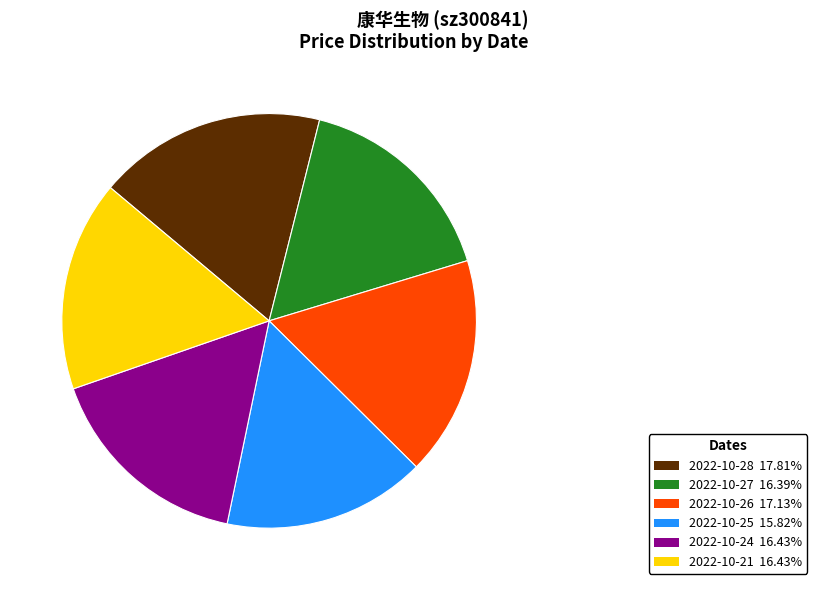

Approximately how many times larger is the value at 2022-10-26 17.13% compared to 2022-10-21 16.43%?

1.0